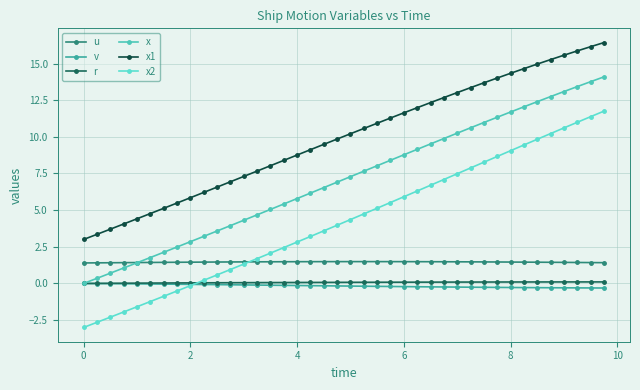

What is the sum of all x1 values?

396.9